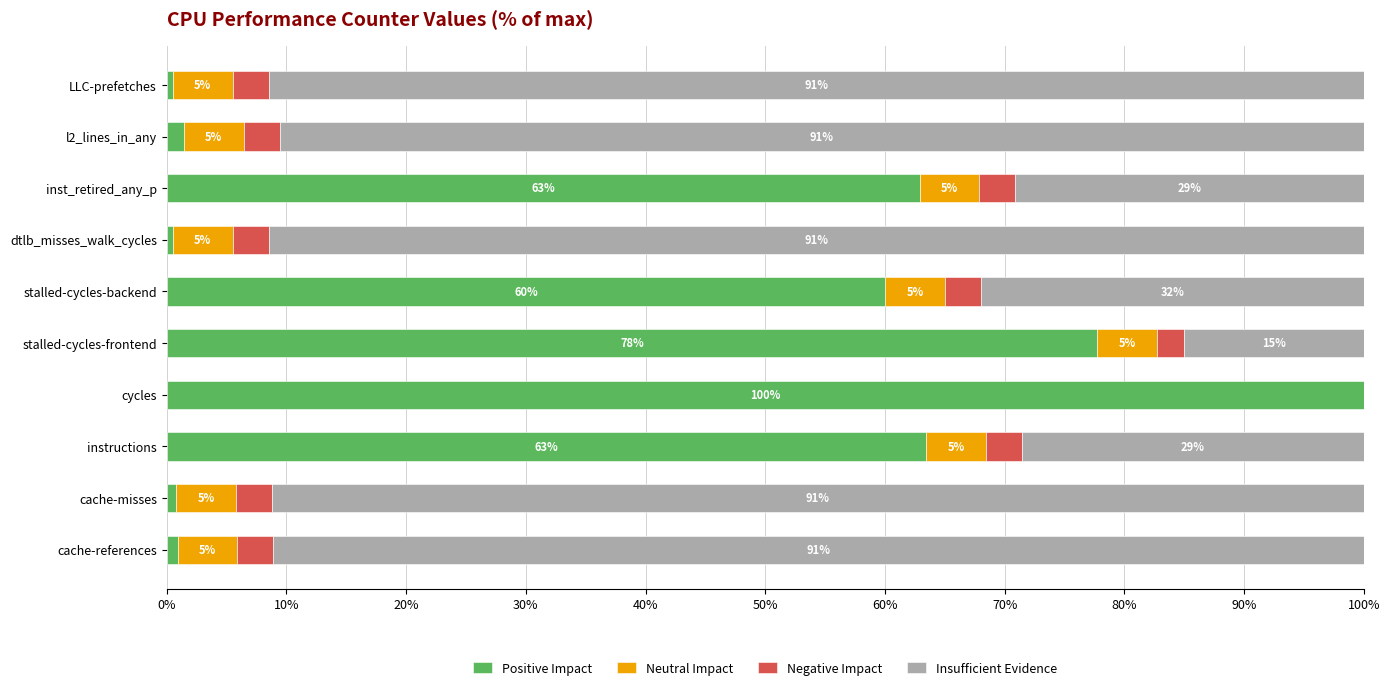

What is the approximate value of Positive Impact at instructions?

63.4